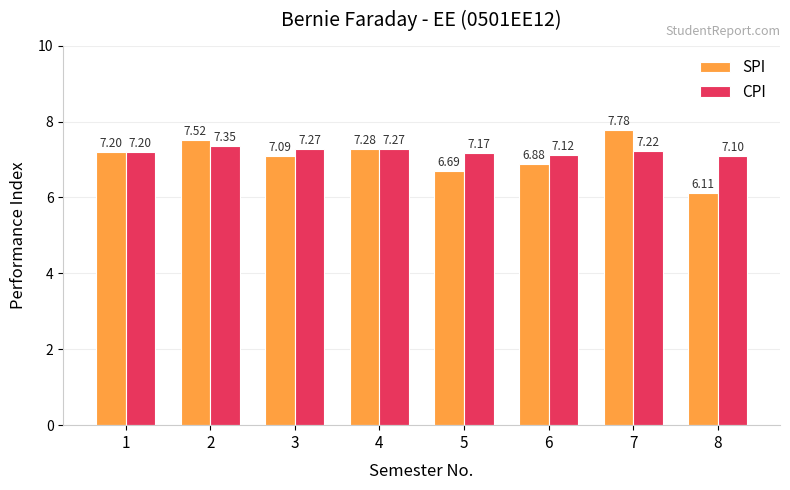

Is the value of CPI at 4 greater than the value of SPI at 4?

No